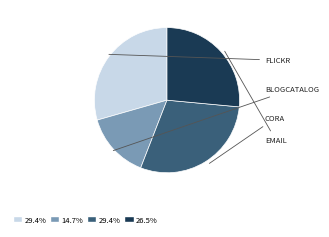

Does any single category account for the majority?

No